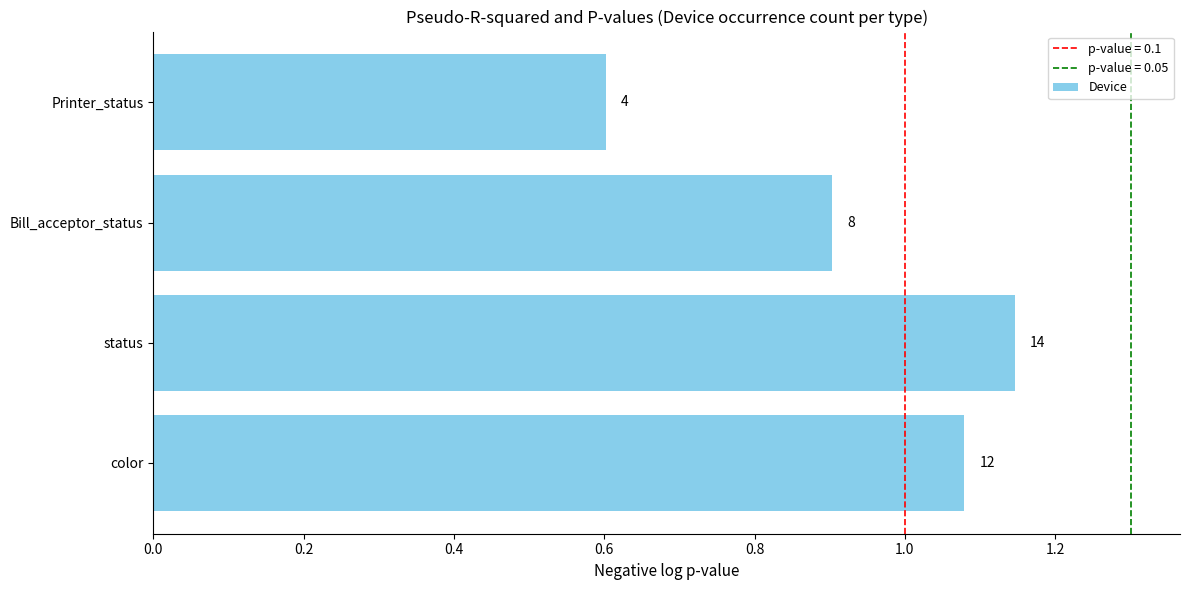

How many bars are there in total?

4